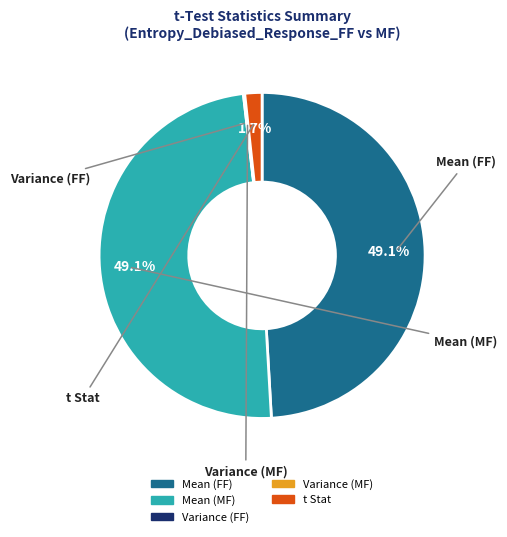

How much of the chart is everything except Mean (FF)?

50.9%